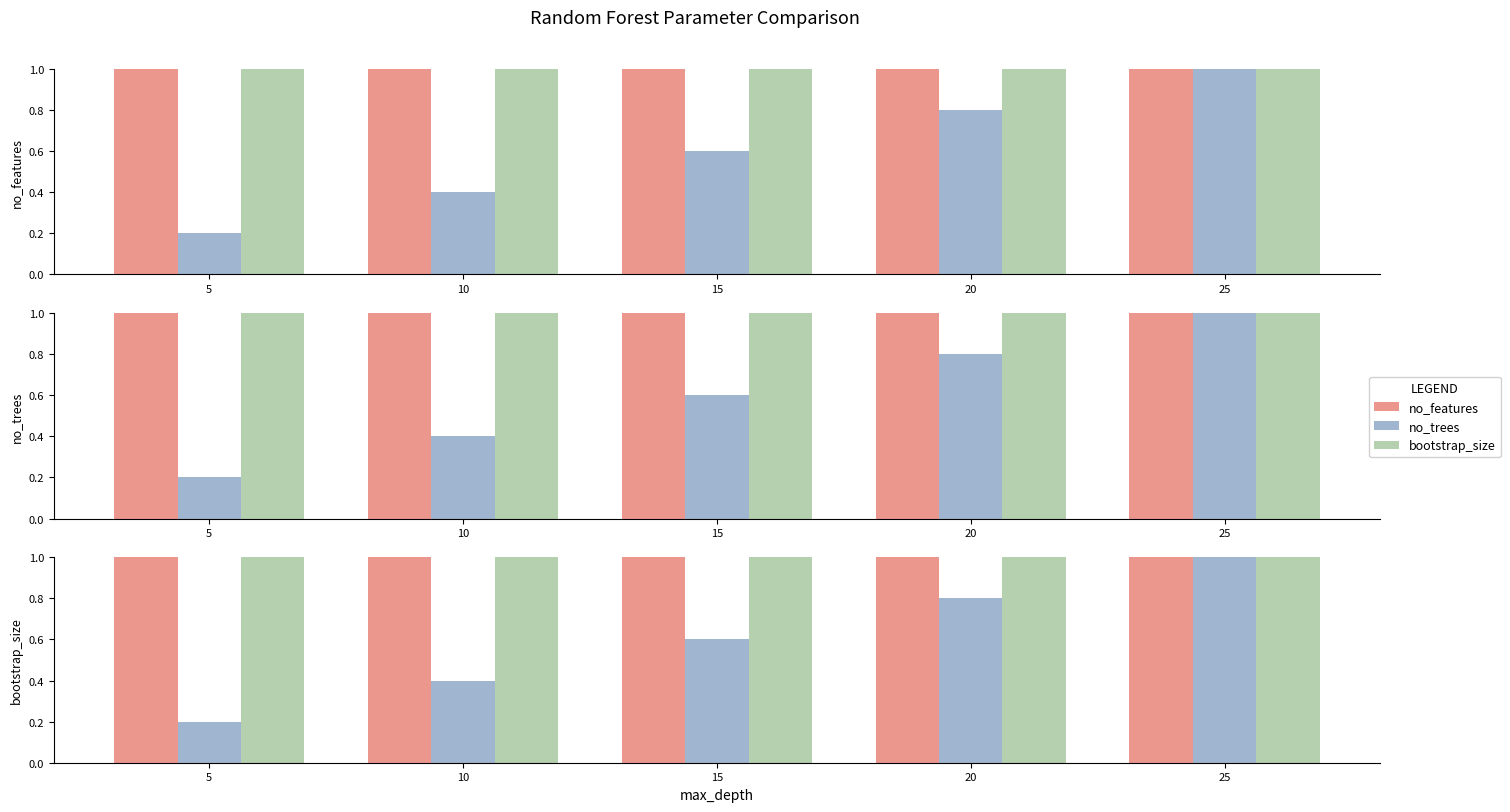

Read the bootstrap_size value at 10.

1.0